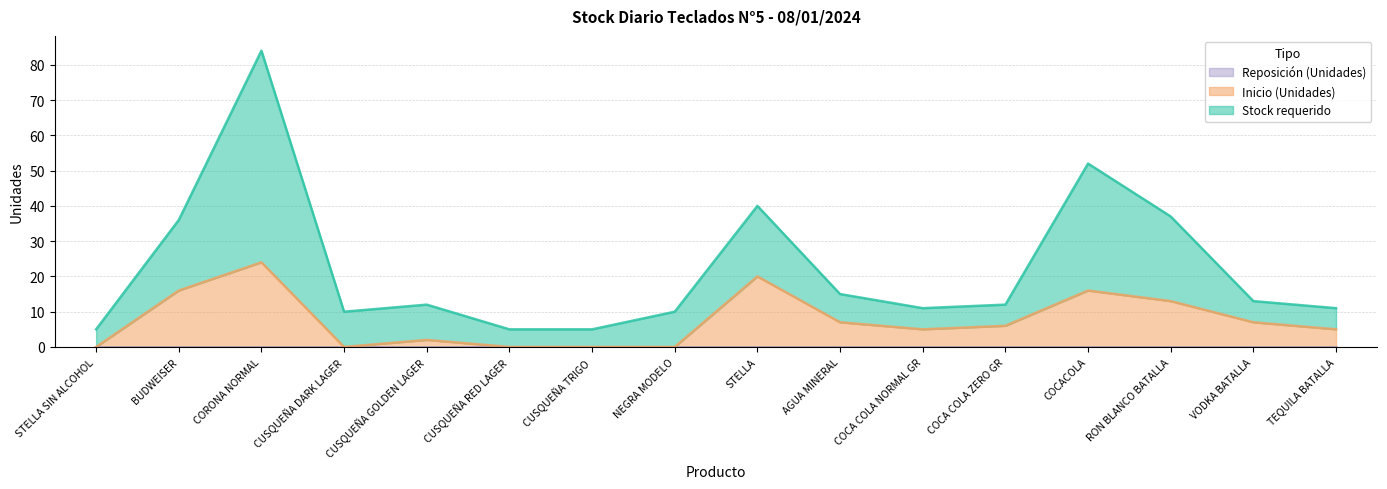

Reading left to right, what are all the values shown in this chart?

Stock requerido: 5	36	84	10	12	5	5	10	40	15	11	12	52	37	13	11
Inicio (Unidades): 0	16	24	0	2	0	0	0	20	7	5	6	16	13	7	5